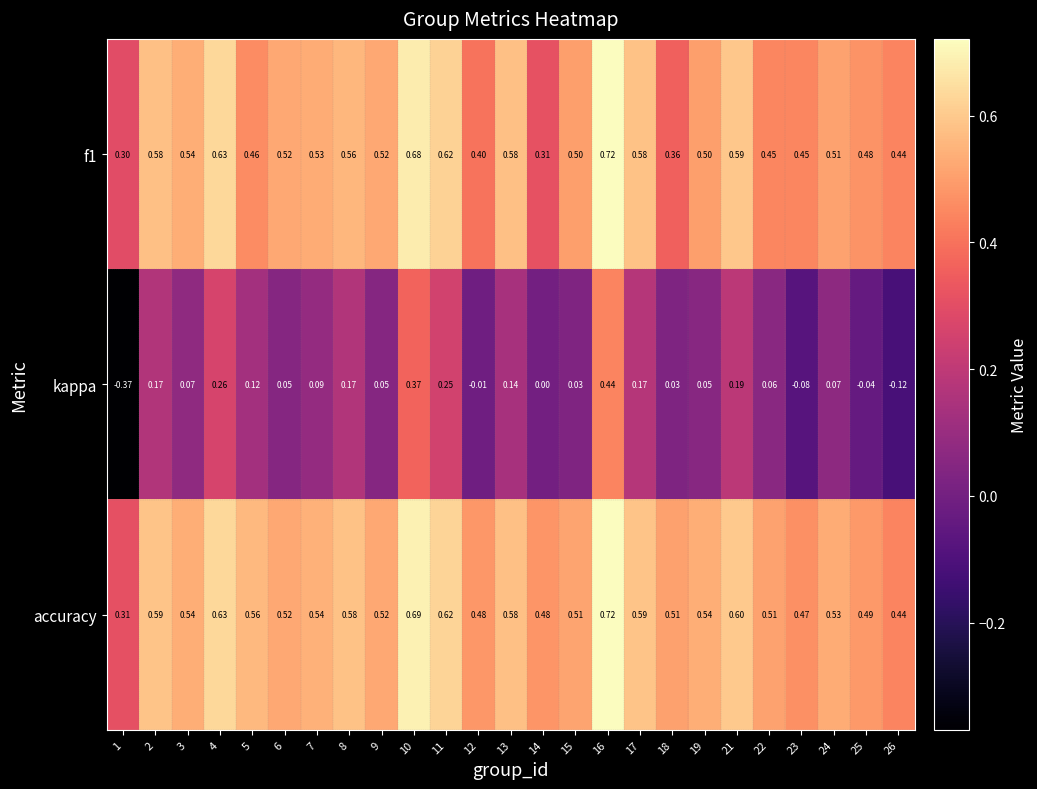

At how many categories does at least one series exceed 0?

25